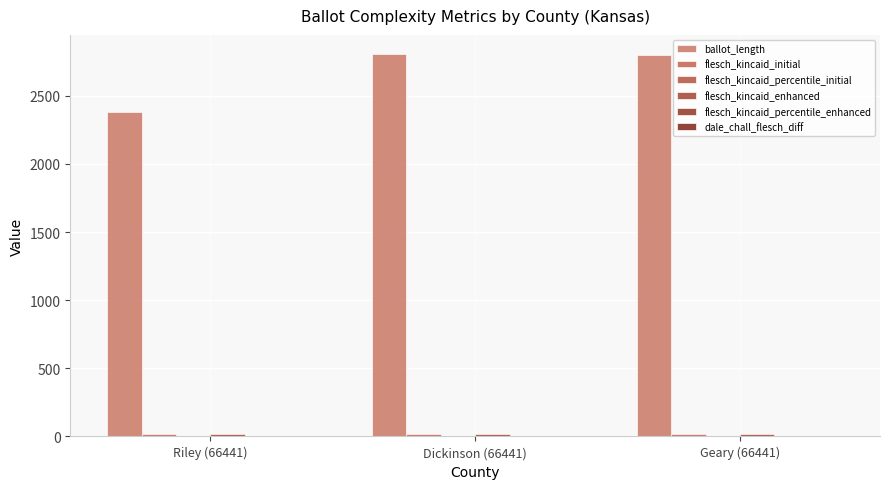

How many series are shown in this chart?

6